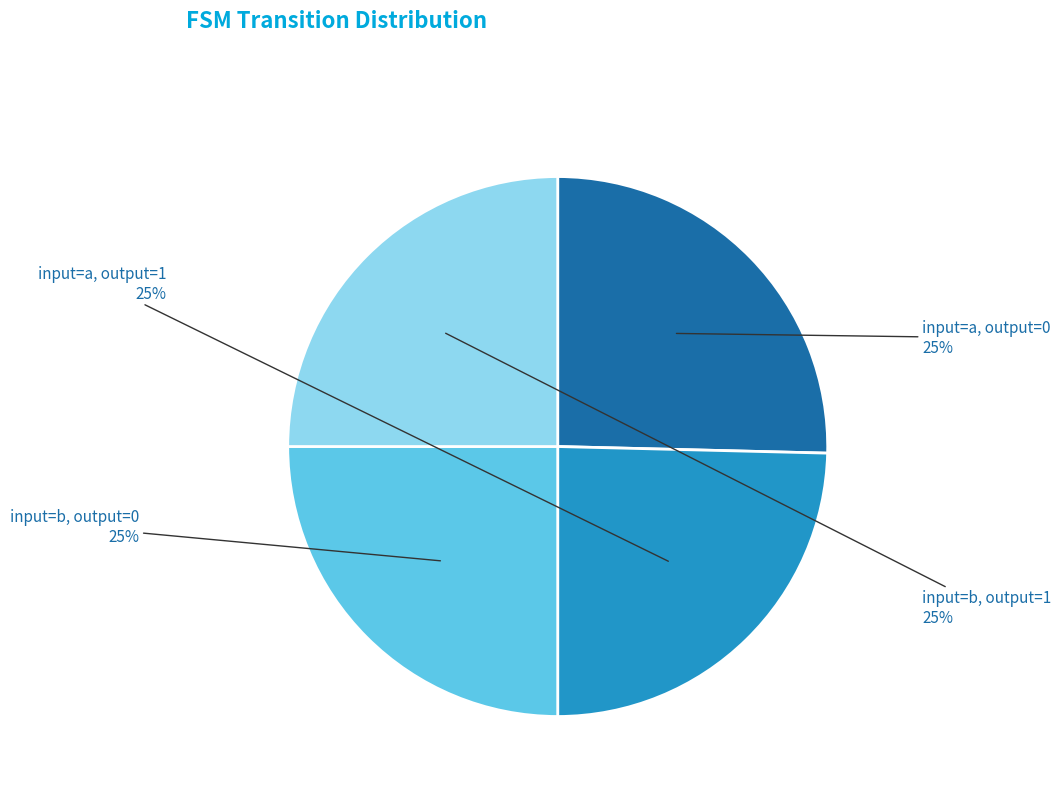

To the nearest percent, what percentage of the pie is input=a, output=0?

25%